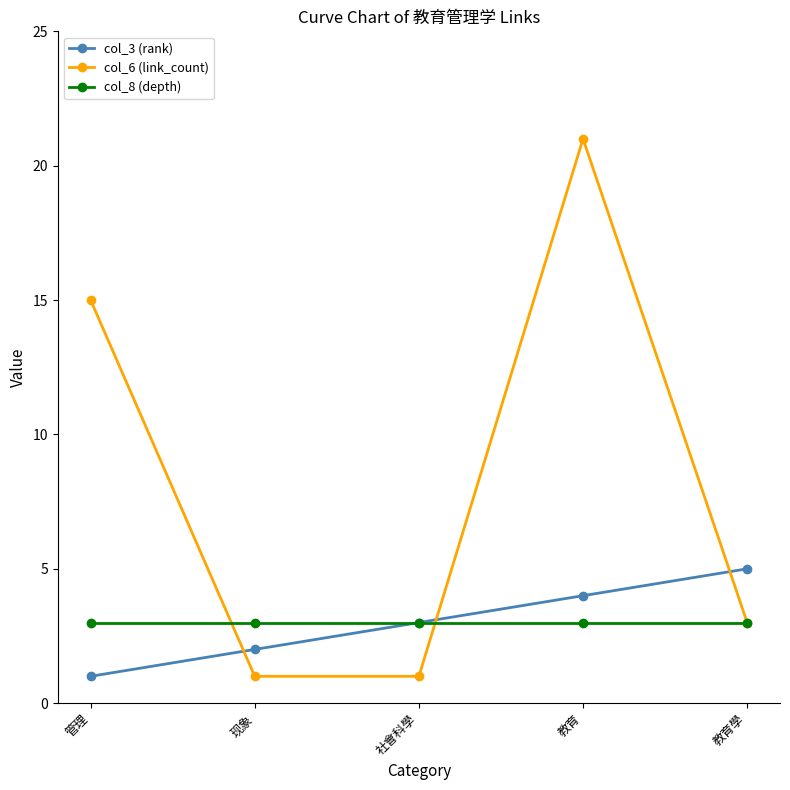

What is the lowest value of the col_8 (depth) series?

3